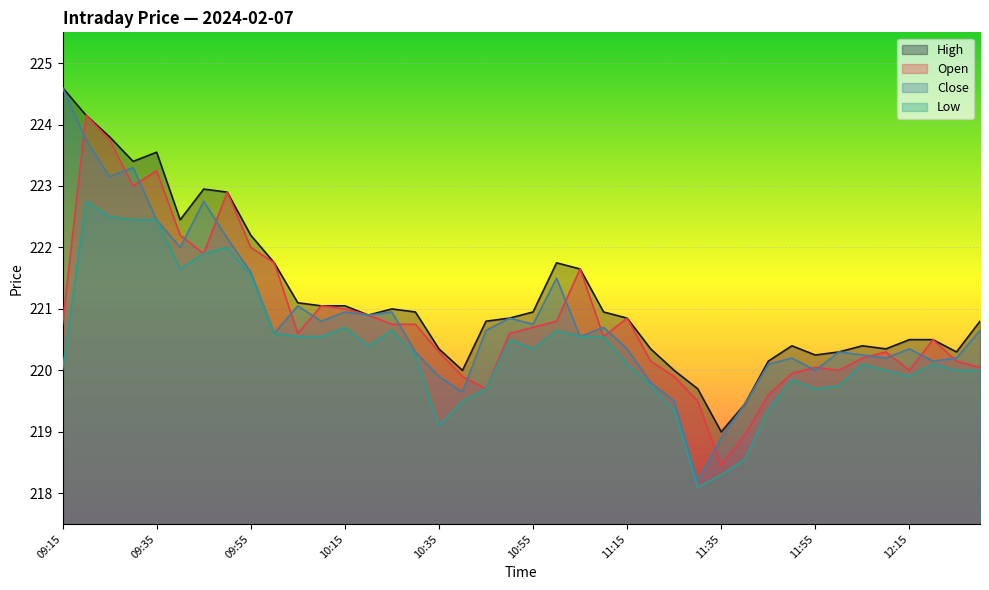

Does the chart display data point markers on the line(s)?

No